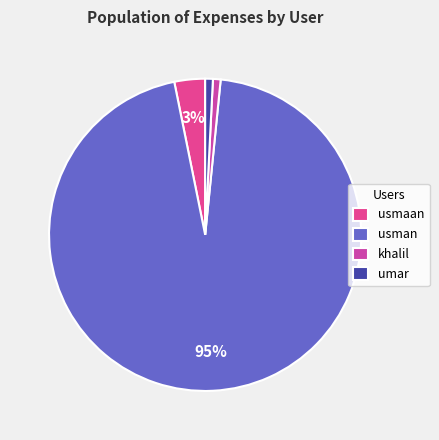

To the nearest percent, what is the difference between the usmaan and usman slice percentages?

92%